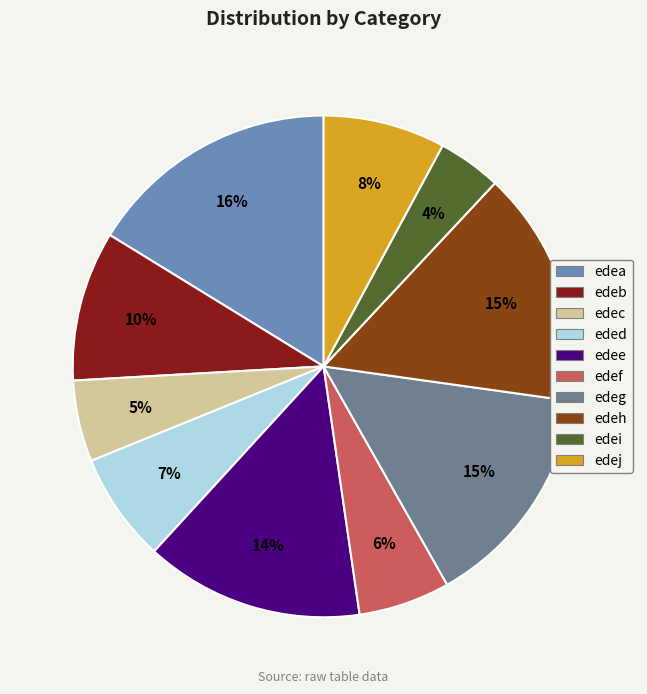

Between edeg and edej, which is larger?

edeg